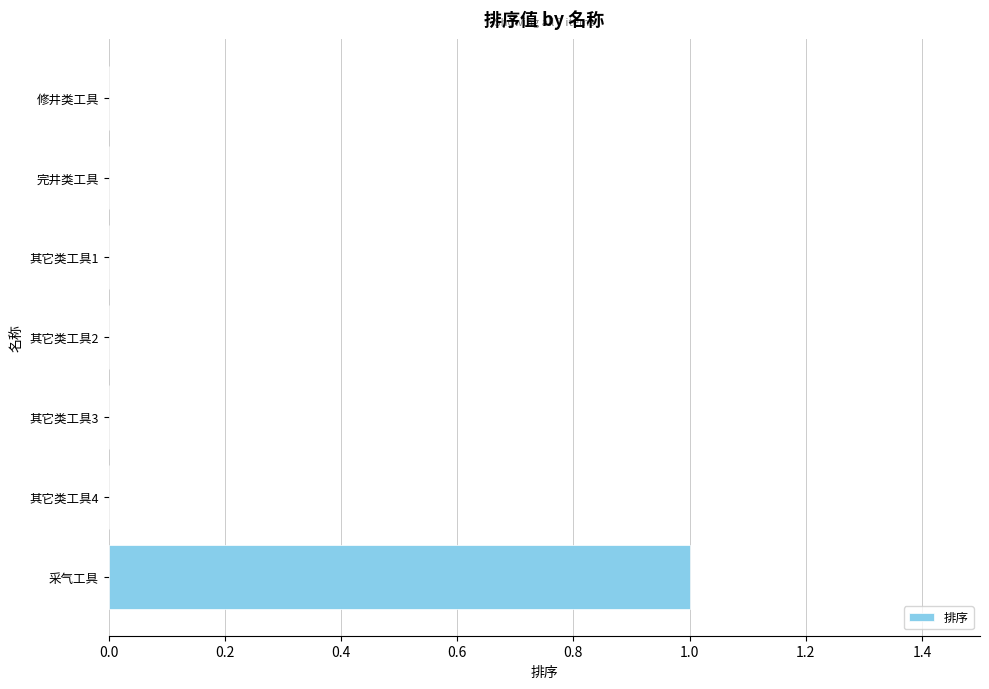

Are the bars grouped side by side (vs. stacked)?

No